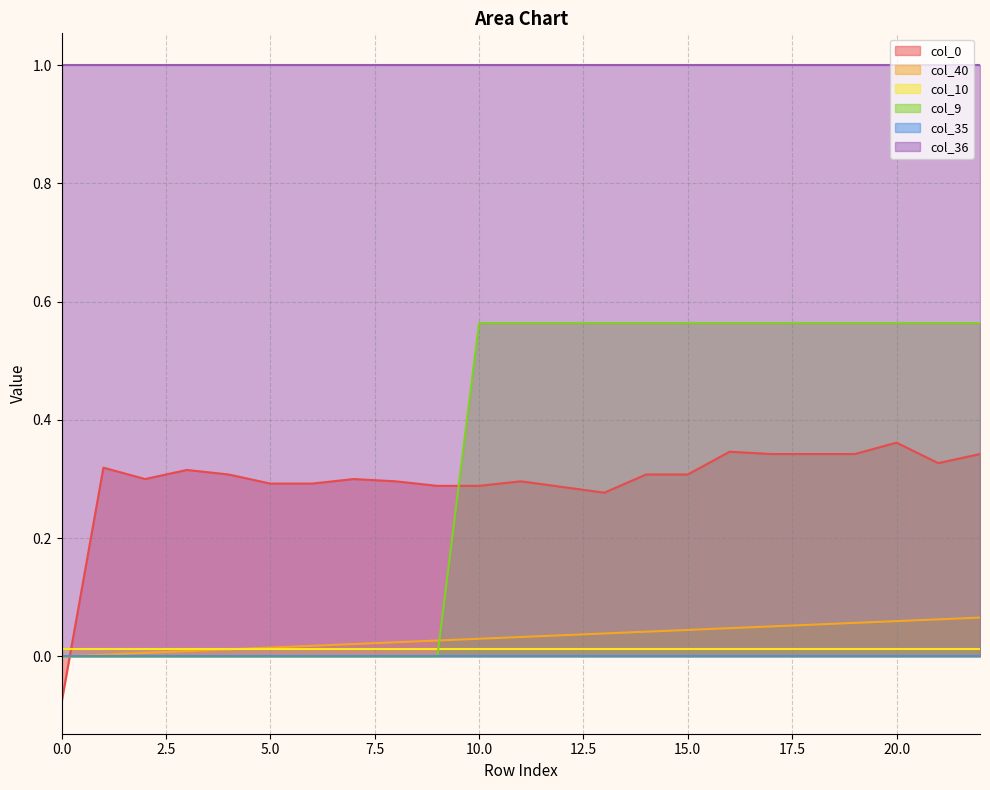

Does the chart have visible grid lines?

Yes